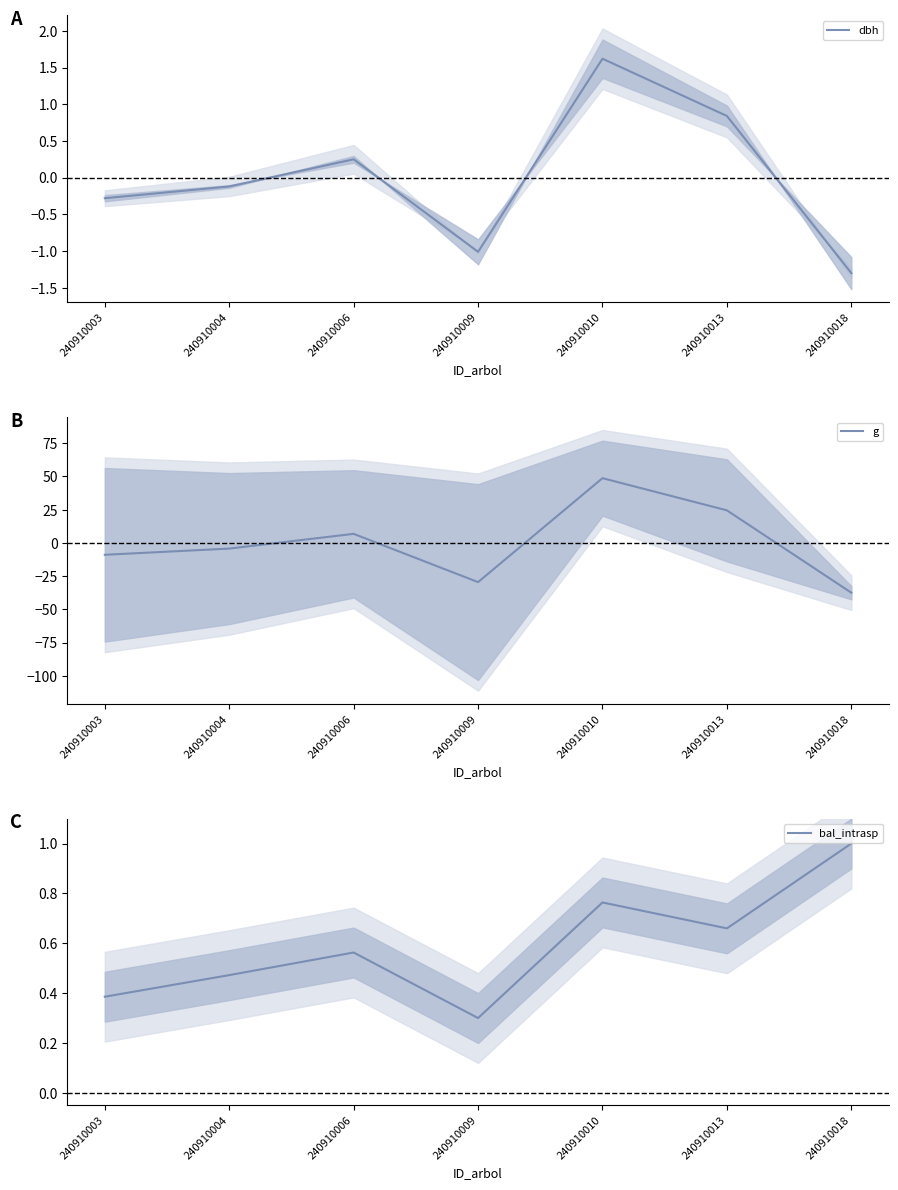

Which category has the lowest value across all series?

240910018